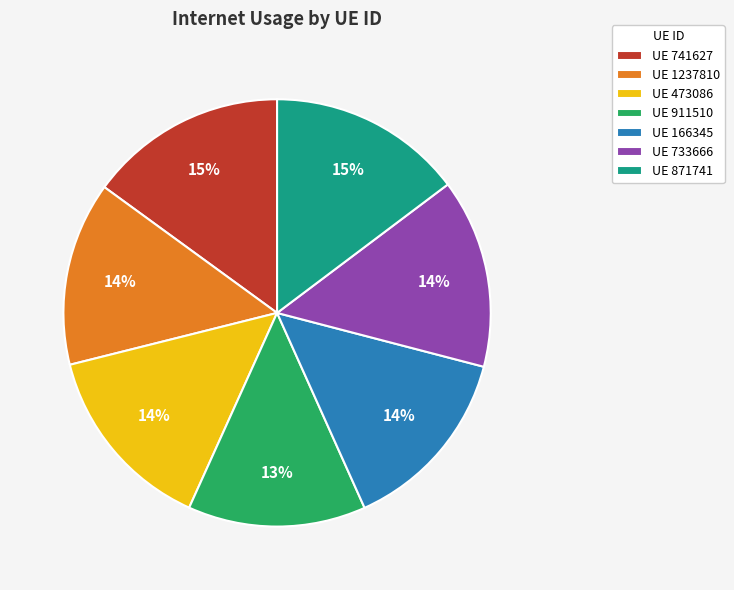

To the nearest percent, what percentage of the pie is UE 473086?

14%